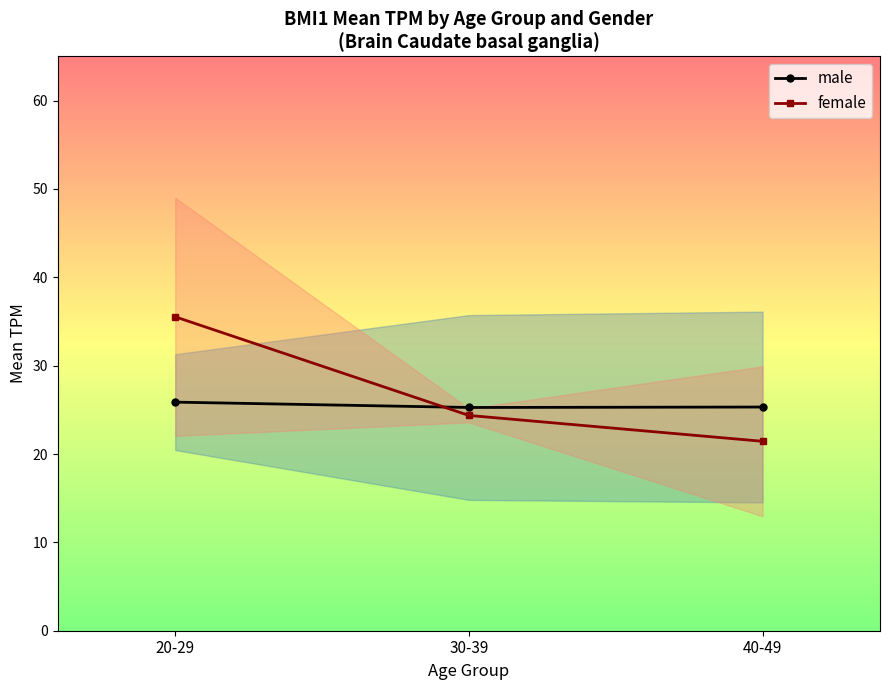

Reading left to right, extract all data points from this chart.

male: 20-29=25.9	30-39=25.3	40-49=25.3
female: 20-29=35.5	30-39=24.4	40-49=21.4